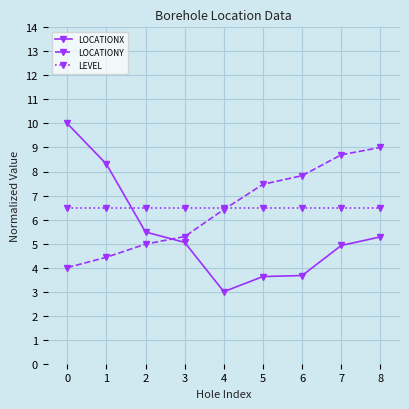

True or false: LOCATIONY and LEVEL intersect in this chart.

True